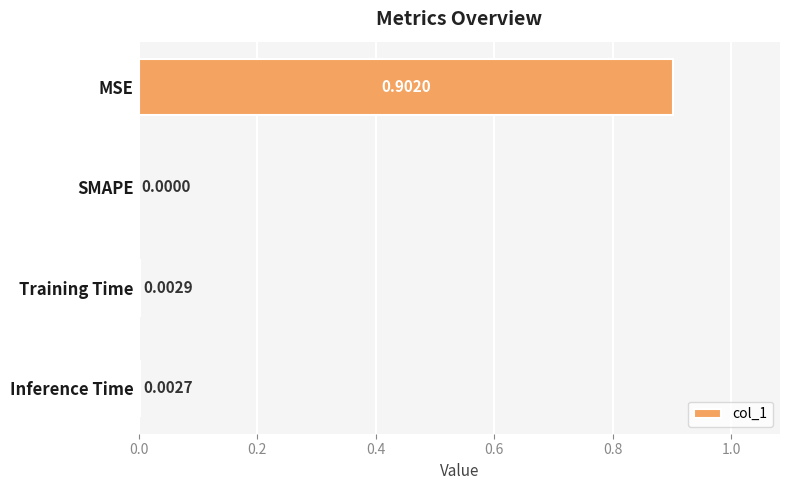

Which category has the highest value across all series?

MSE